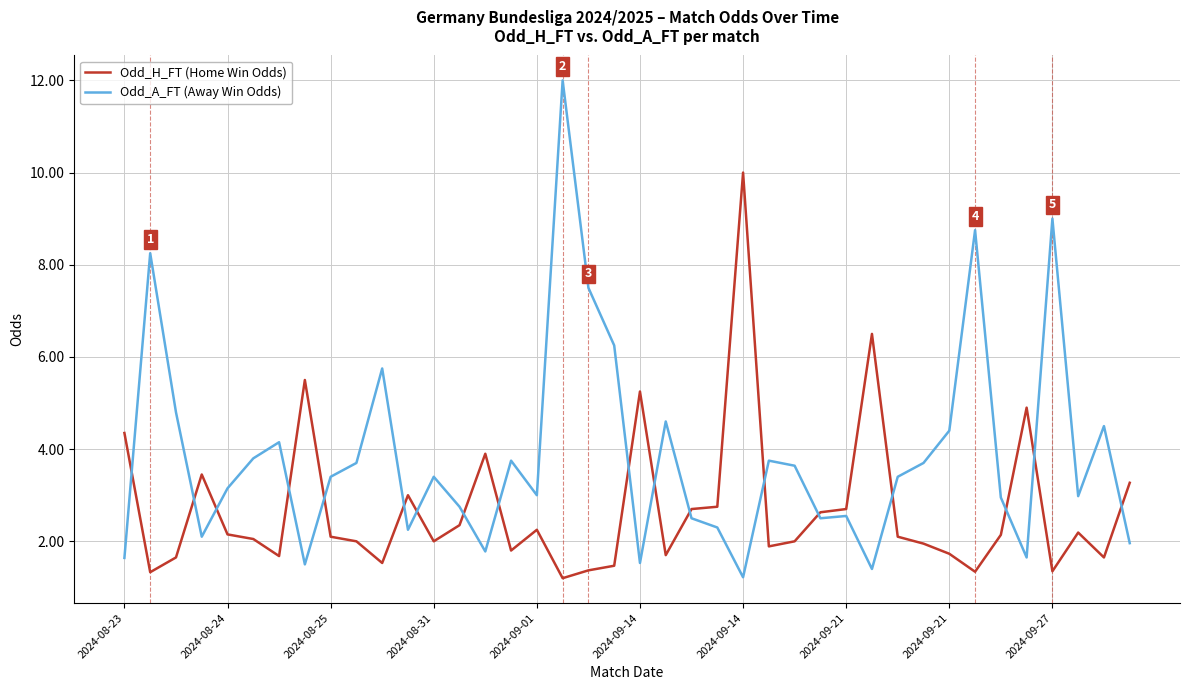

What is the difference between the maximum and minimum values in the Odd_A_FT (Away Win Odds) series?

10.8